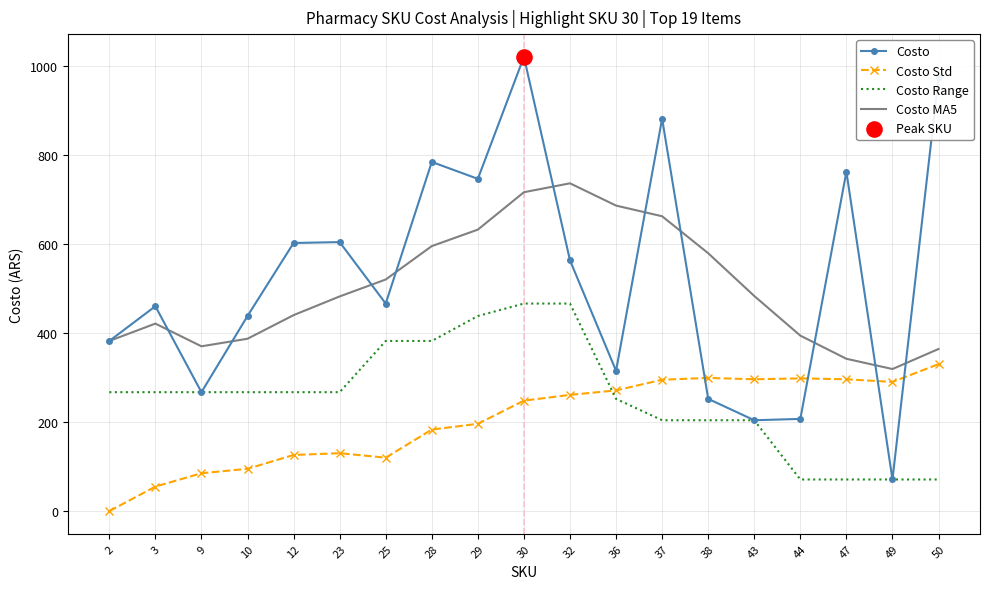

At how many categories does at least one series exceed 865?

3